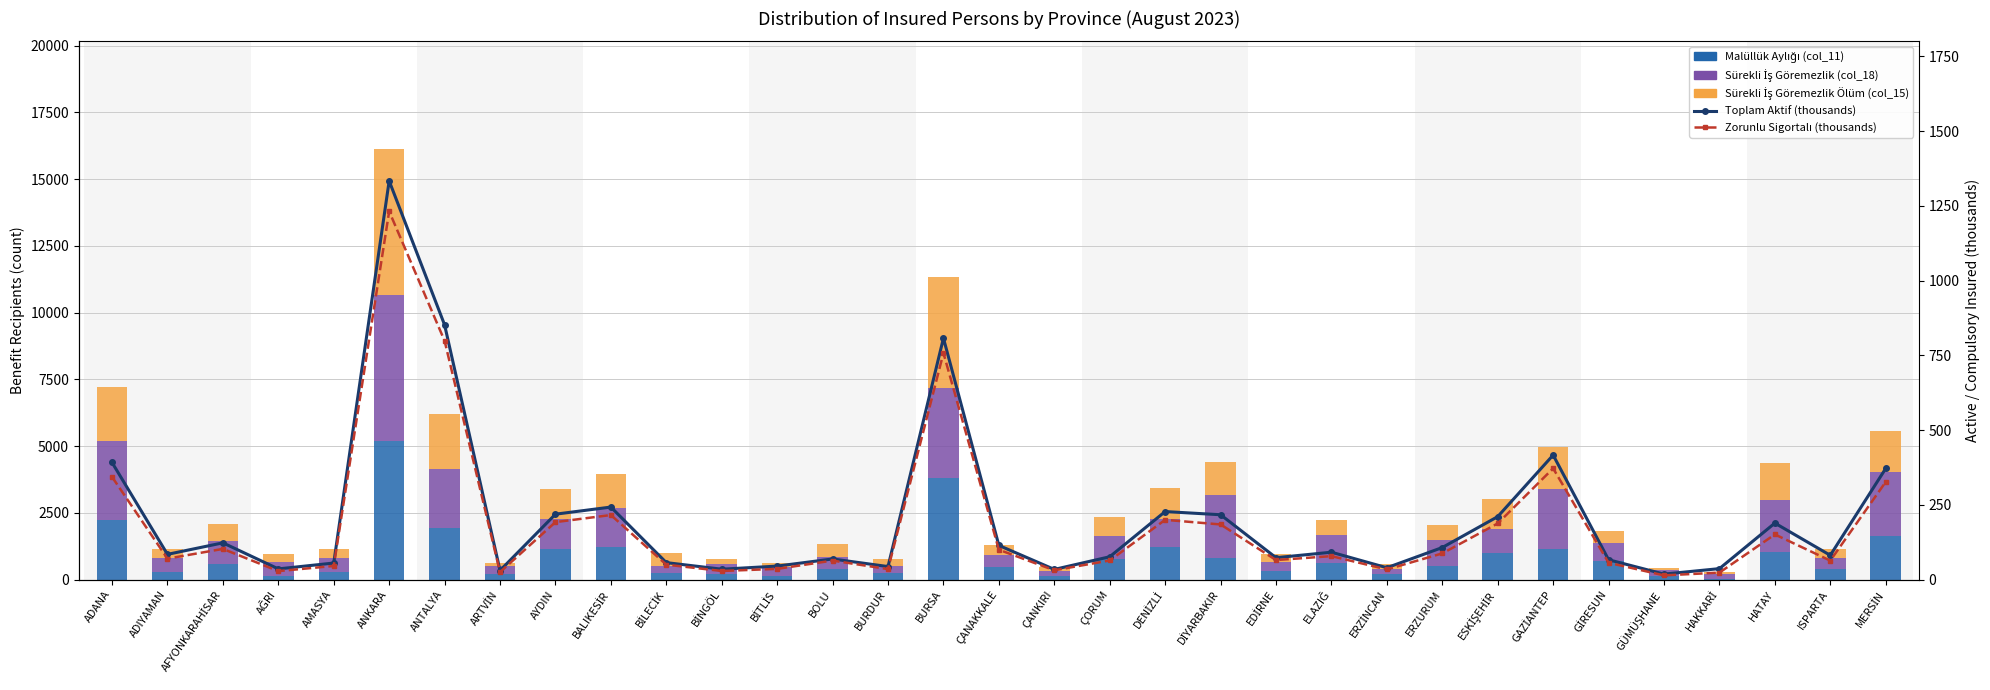

Rank the series at ERZURUM from lowest to highest value.

Zorunlu Sigortalı (thousands), Toplam Aktif (thousands), Malüllük Aylığı (col_11), Sürekli İş Göremezlik Ölüm (col_15), Sürekli İş Göremezlik (col_18)